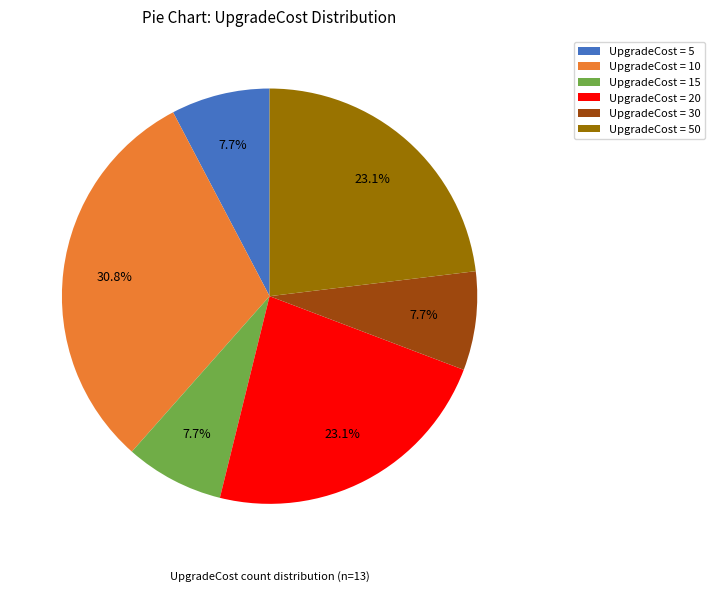

Combined, do UpgradeCost = 30 and UpgradeCost = 20 account for over 50%?

No